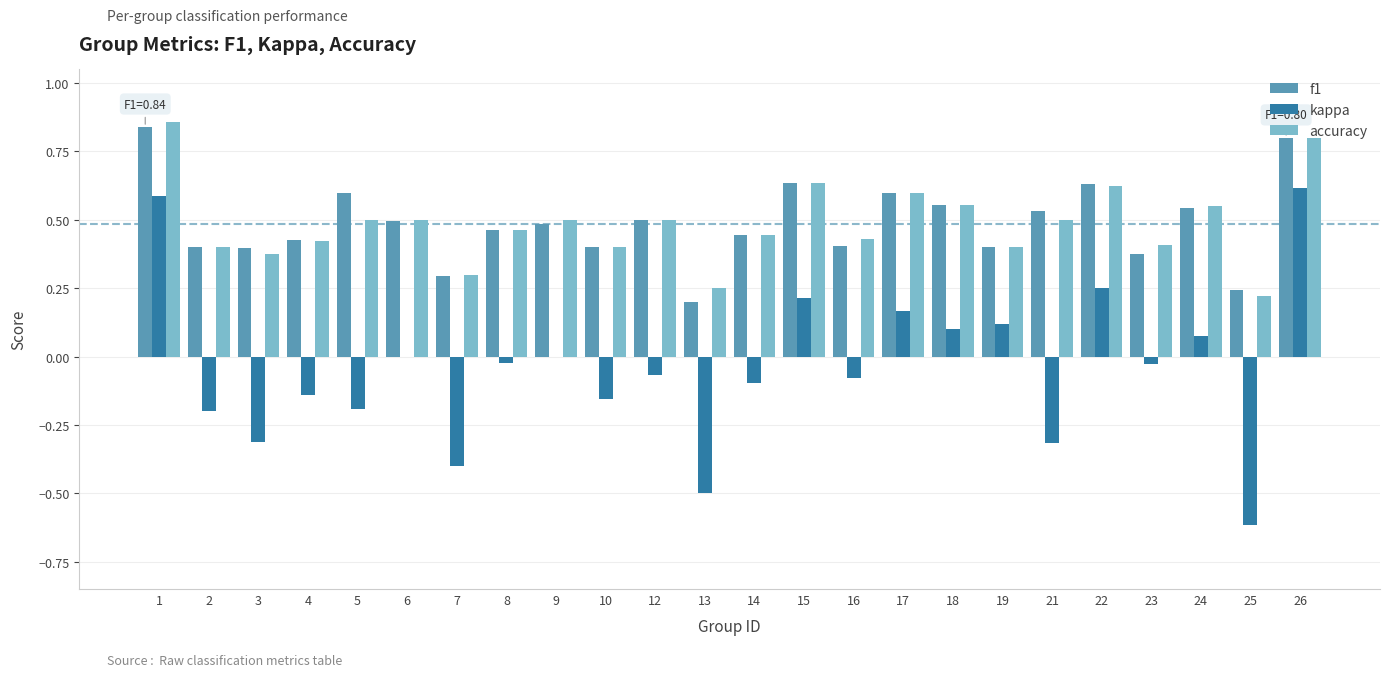

What is the sum of all kappa values?

-1.0